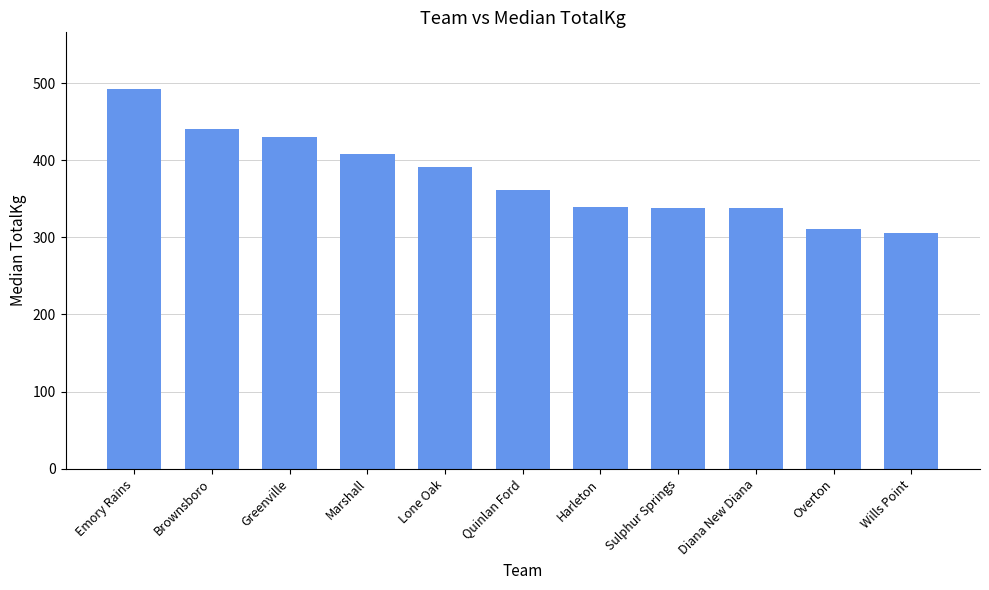

What position from the left is Harleton?

7